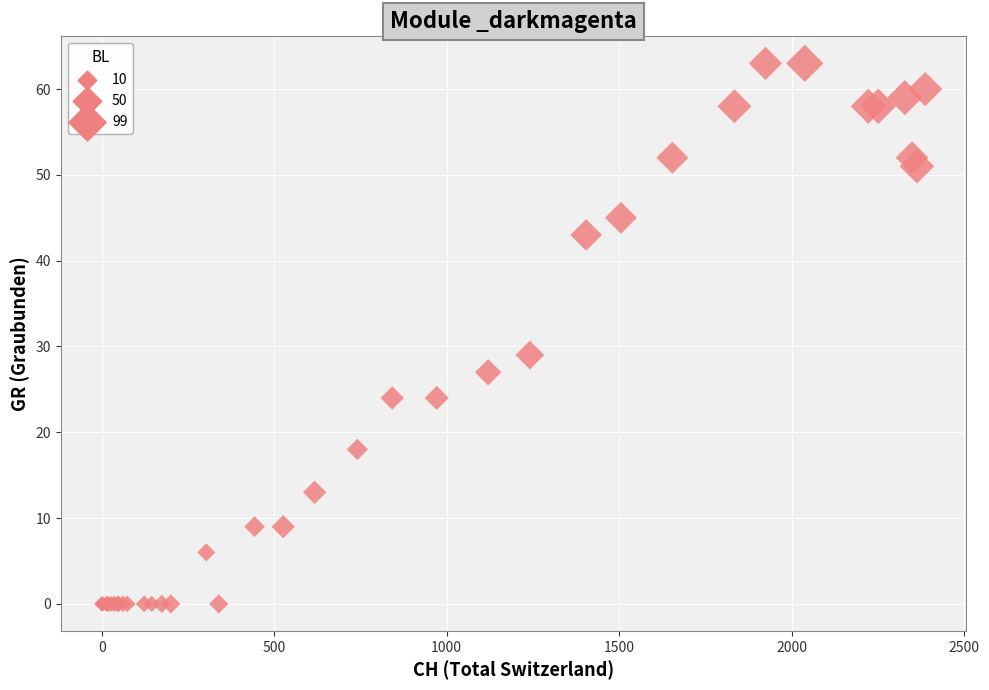

What Y value in the scatter plot is closest to 31?

29